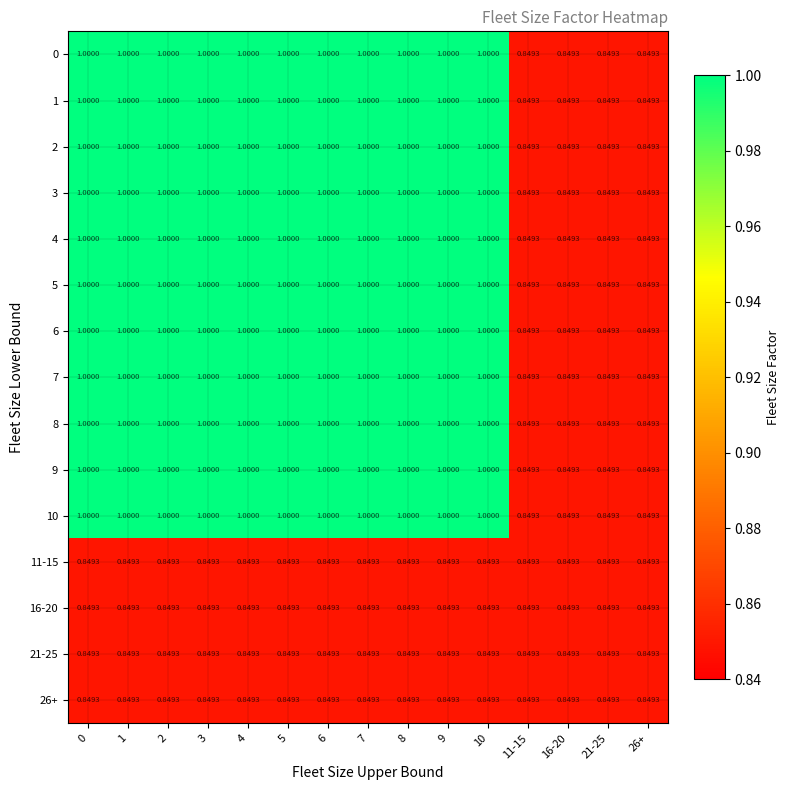

Is the value of 3 at 10 greater than the value of 11-15 at 5?

Yes